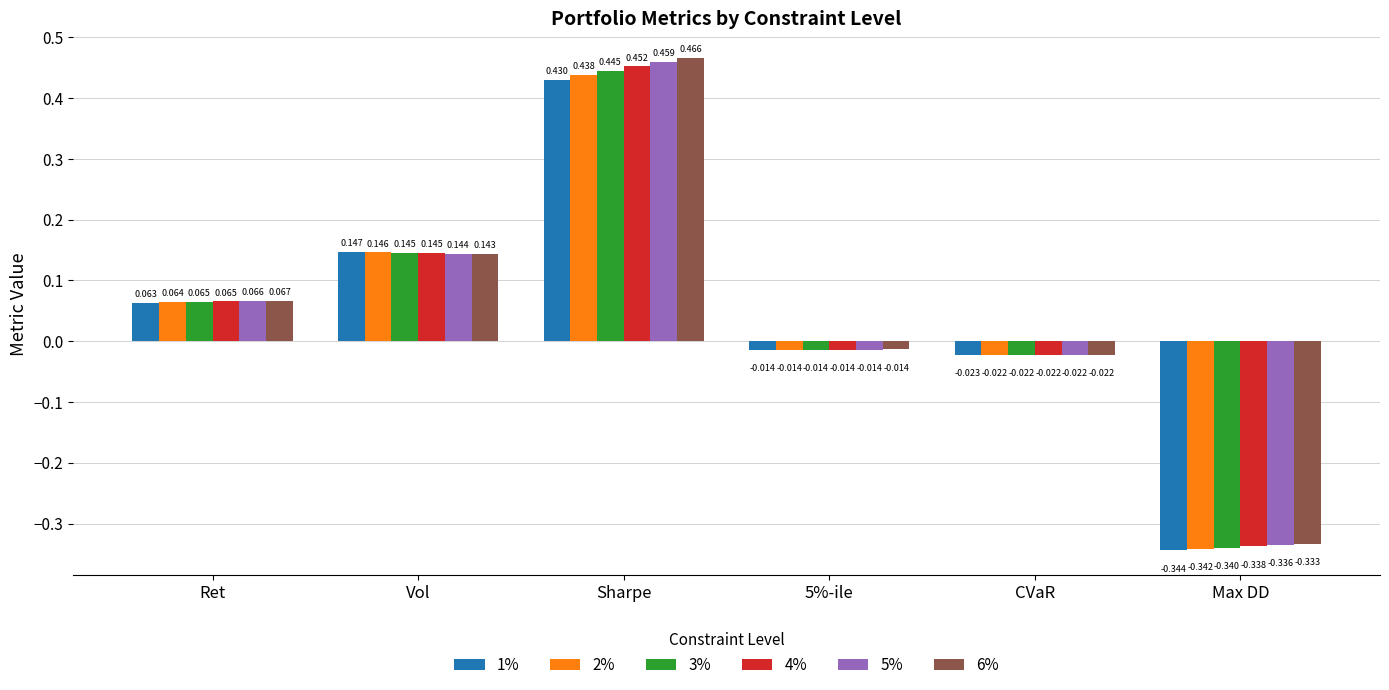

How many bars are there in total?

36